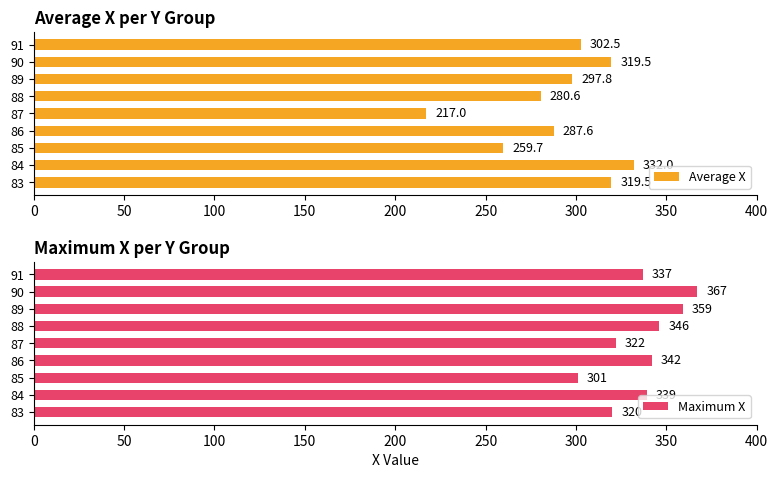

True or false: Average X has a value of 319.5 at 83.

True